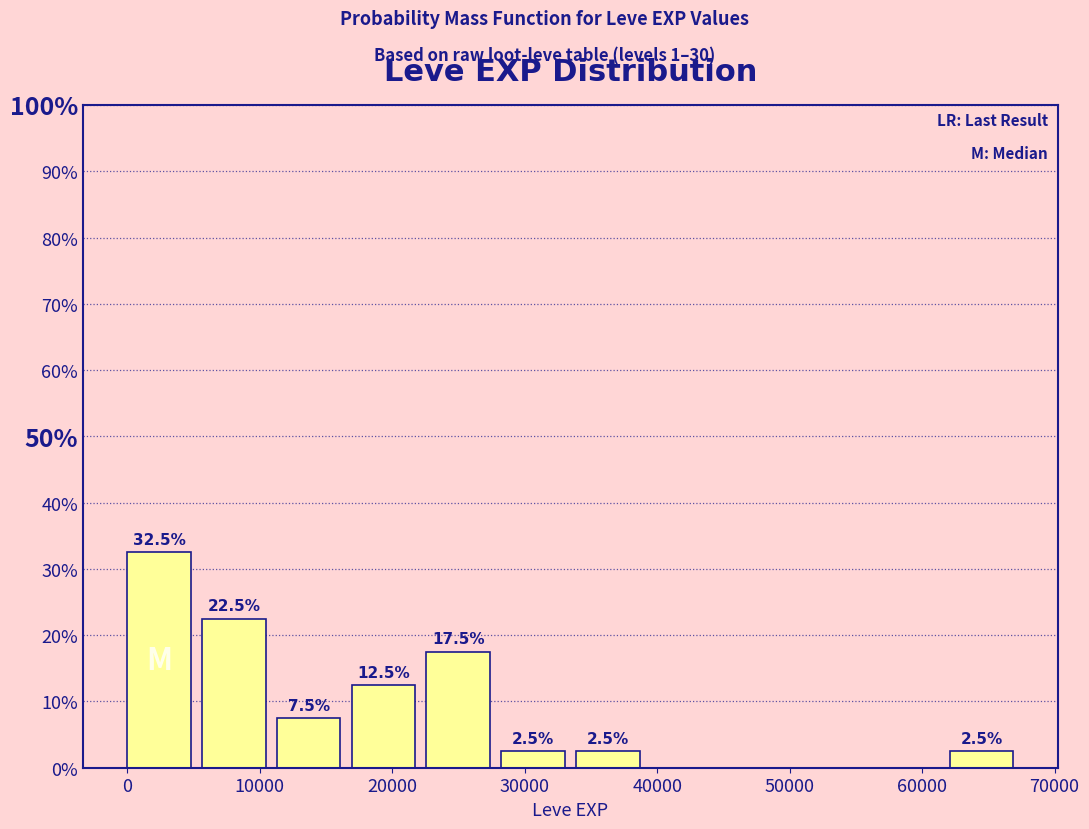

Over which range of the x-axis is the bar tallest?

0 to 6000